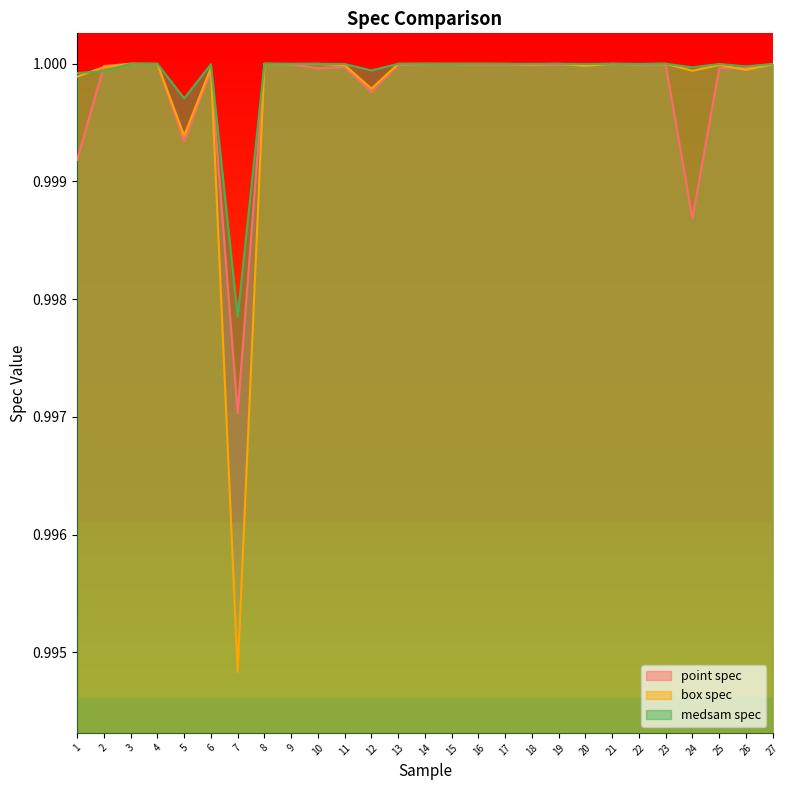

What is the average value of the box spec series?

1.0